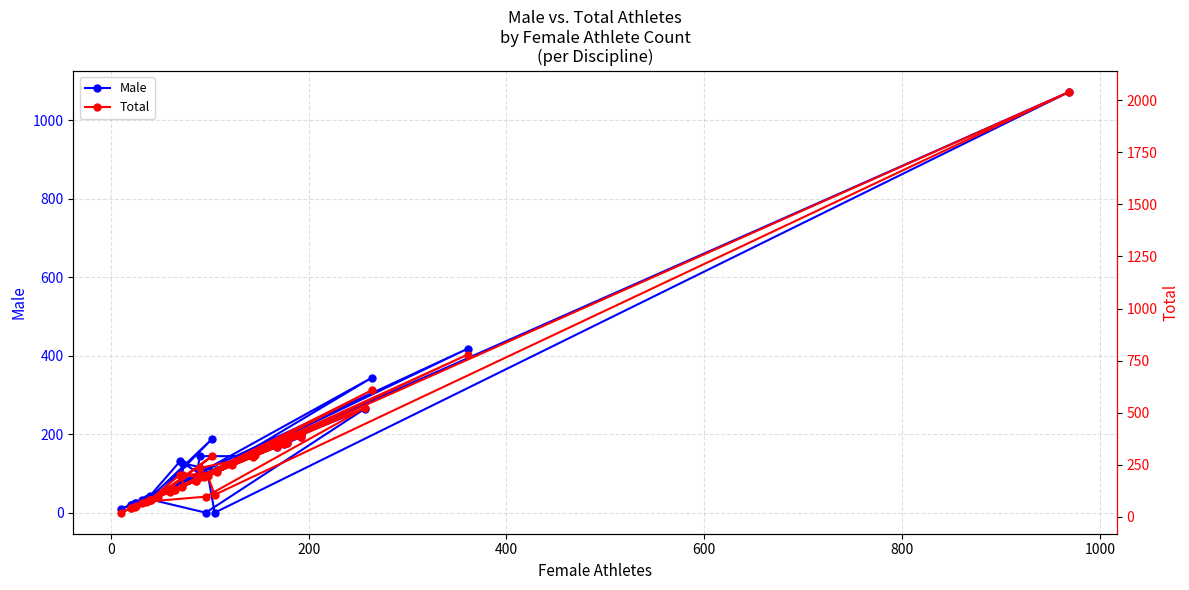

True or false: Total and Male cross at least once.

False